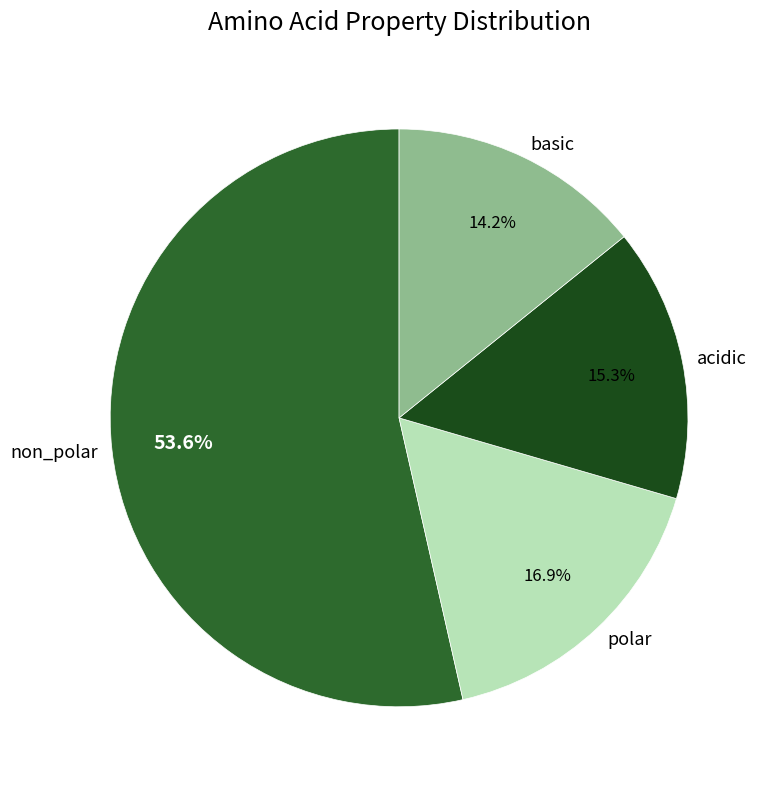

Which category has the biggest portion of the pie?

non_polar